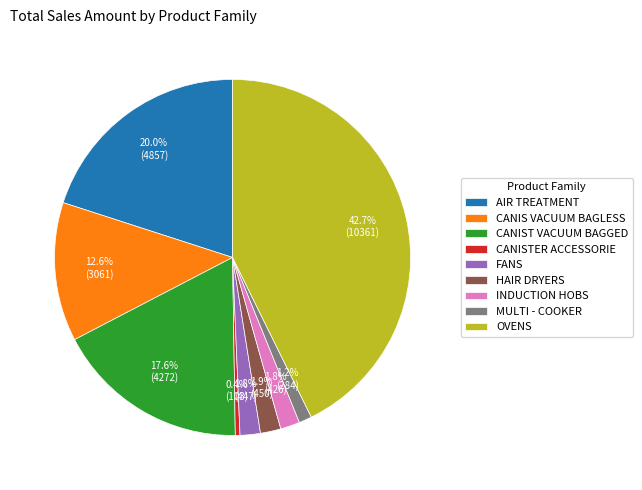

To the nearest percent, what is the combined percentage of AIR TREATMENT and HAIR DRYERS?

22%